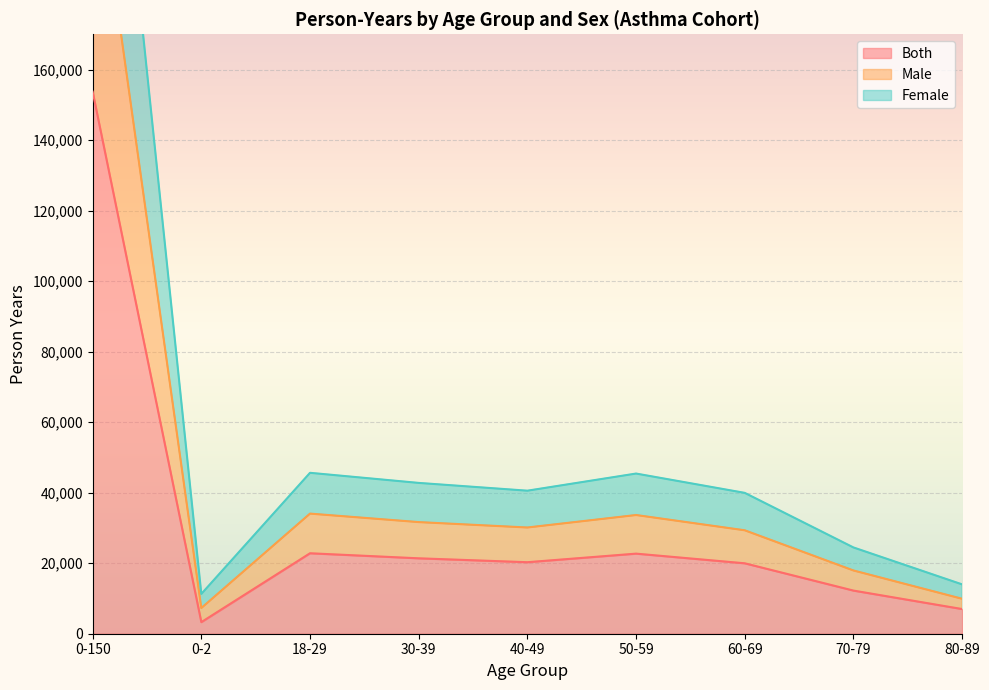

What are all the series names shown in the legend?

Both, Male, Female